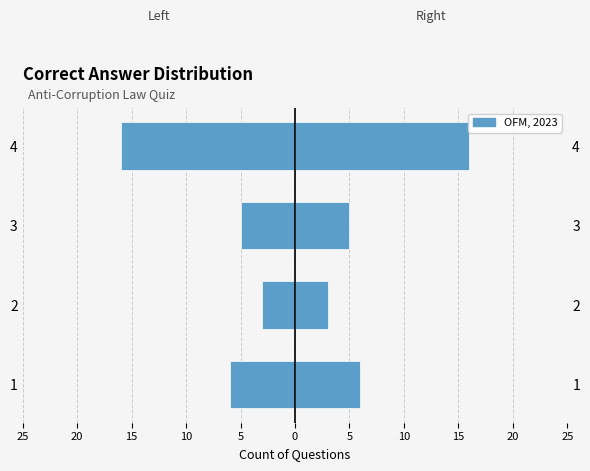

What is the minimum value shown in the chart?

-16